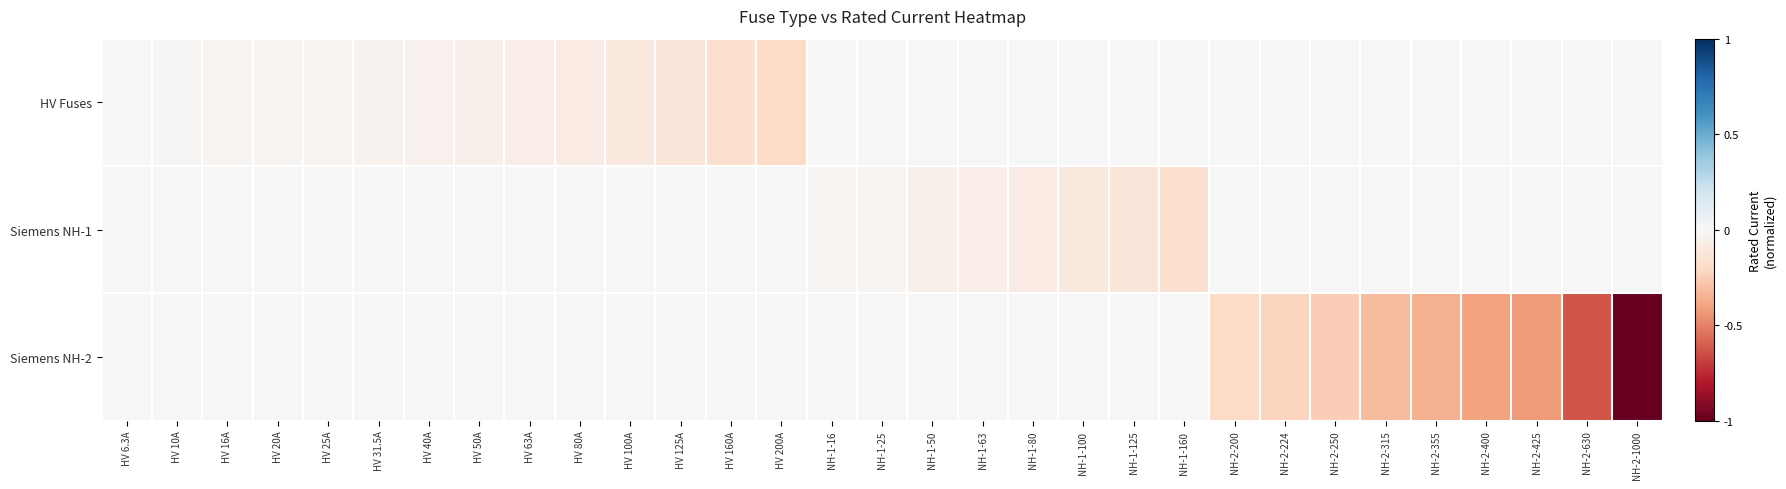

What is the total value across all series at NH-1-80?

-0.1